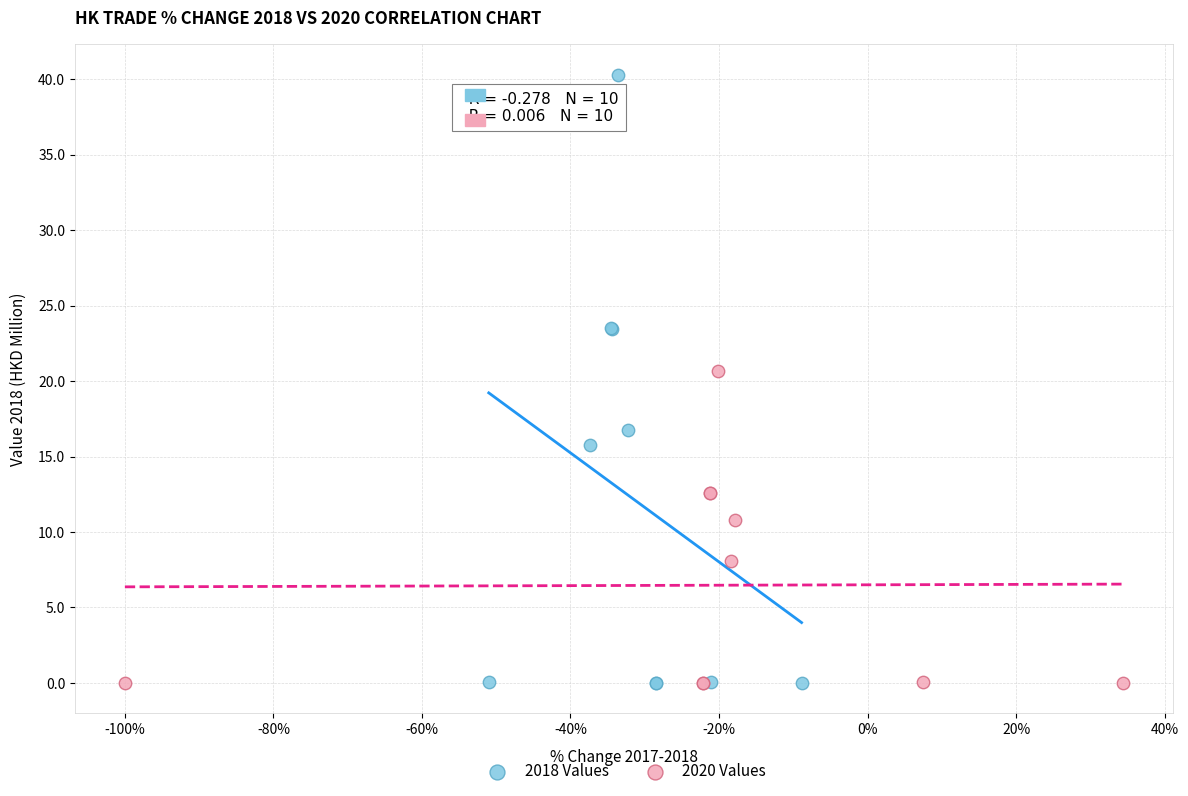

Which series contains the highest Y value?

2018 Values